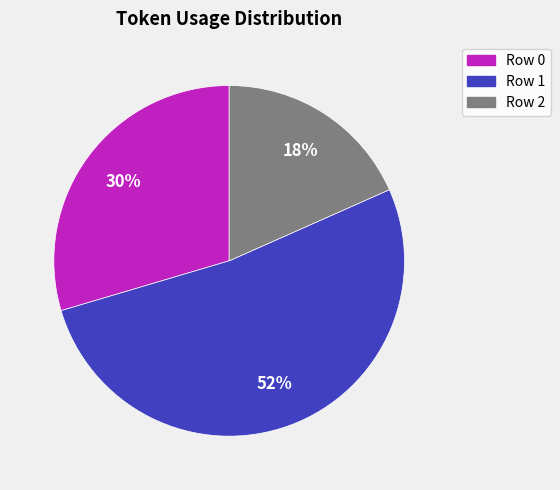

Which category accounts for the majority?

Row 1